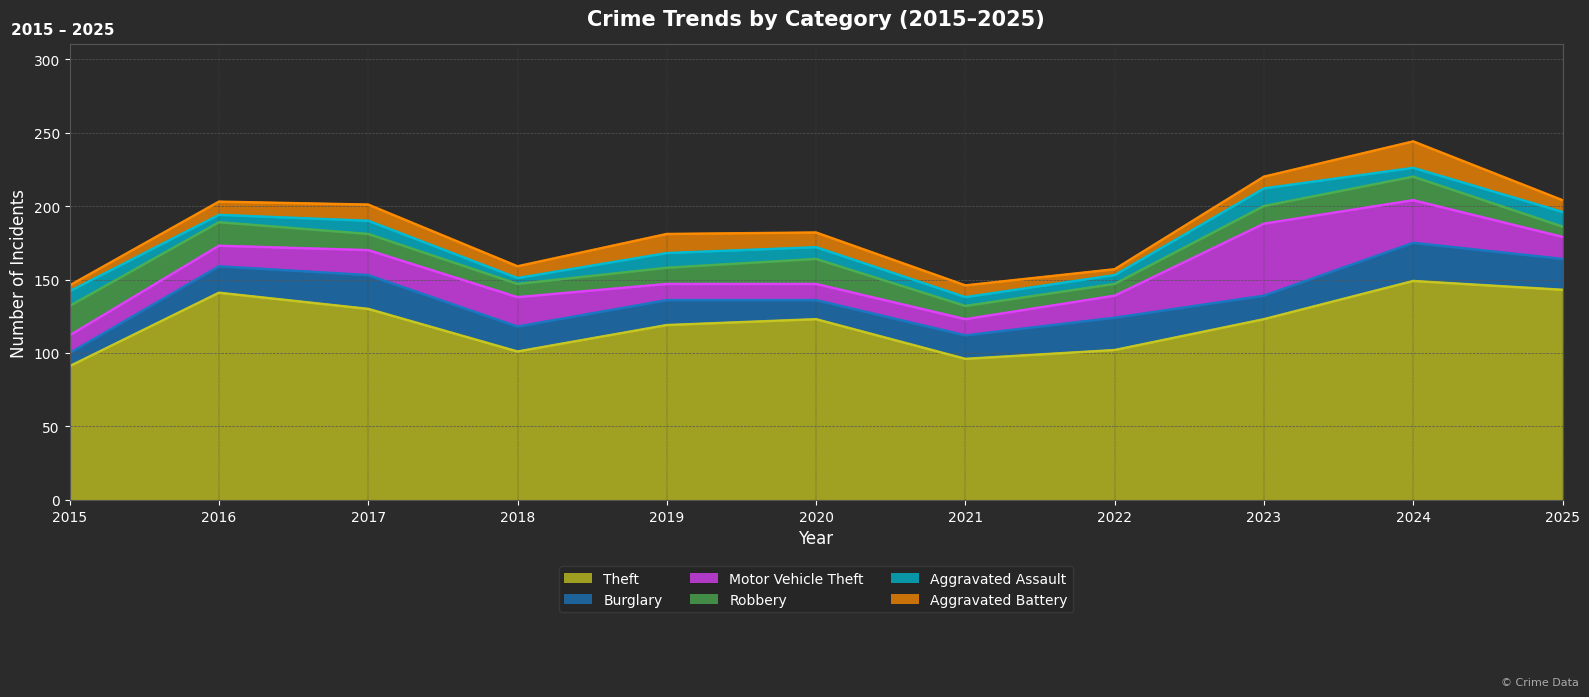

Which category has the lowest value across all series?

2018